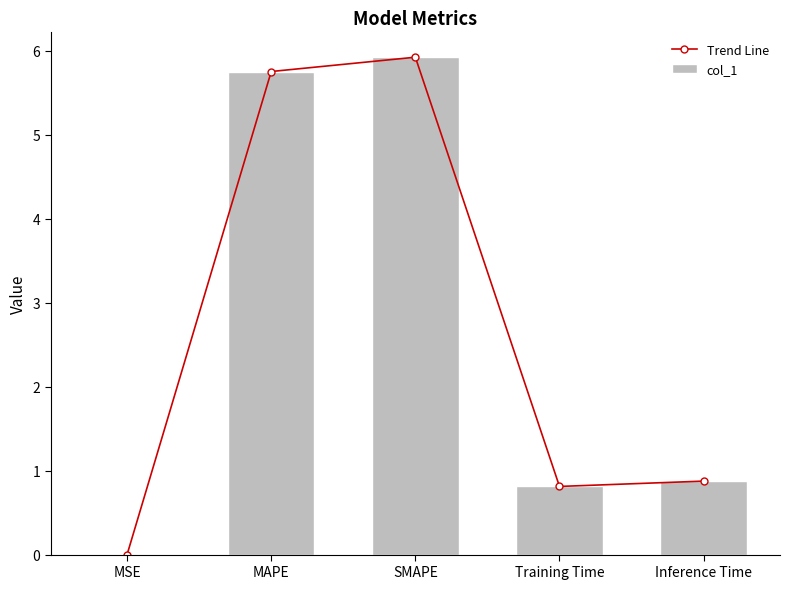

Is the value of Trend Line at SMAPE greater than the value of col_1 at Training Time?

Yes